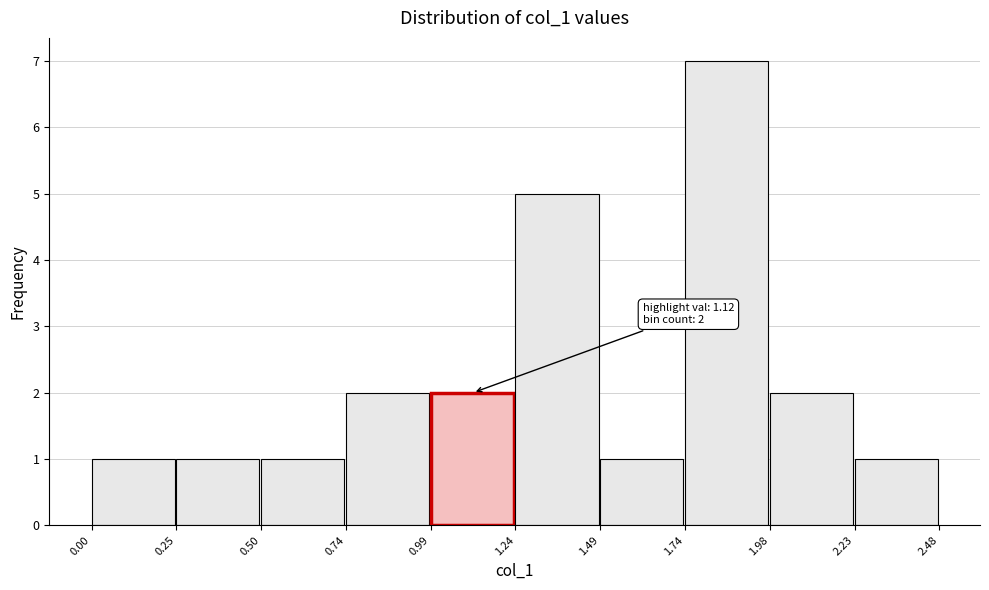

Over which range of the x-axis is the bar tallest?

1.74 to 1.98